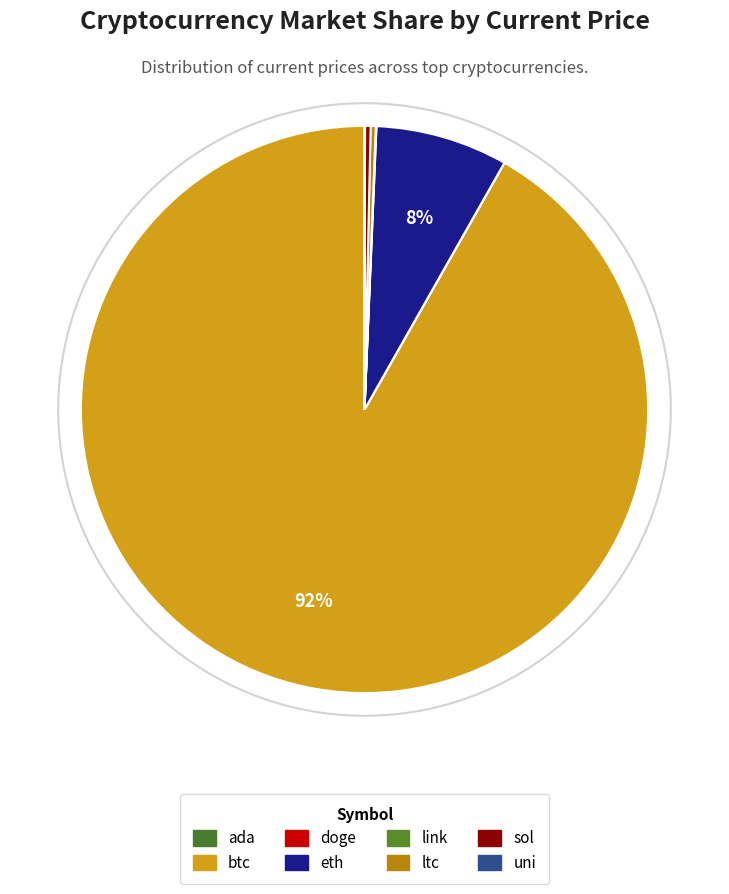

Combined, do doge and eth account for over 50%?

No